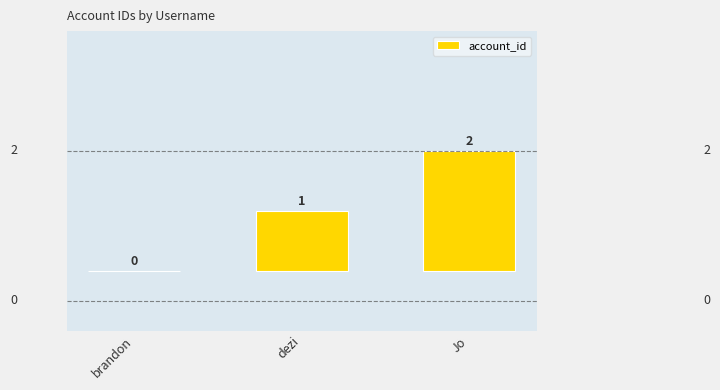

What value does the data have at dezi?

1